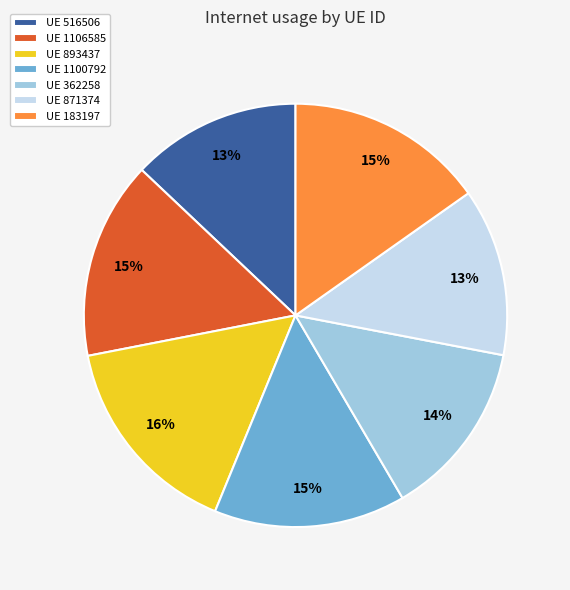

How many segments does this pie chart have?

7